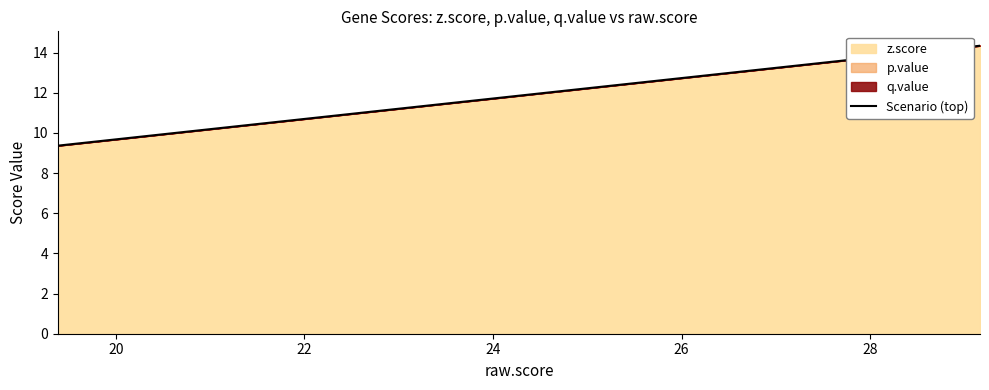

What is the minimum value shown in the chart?

9.4